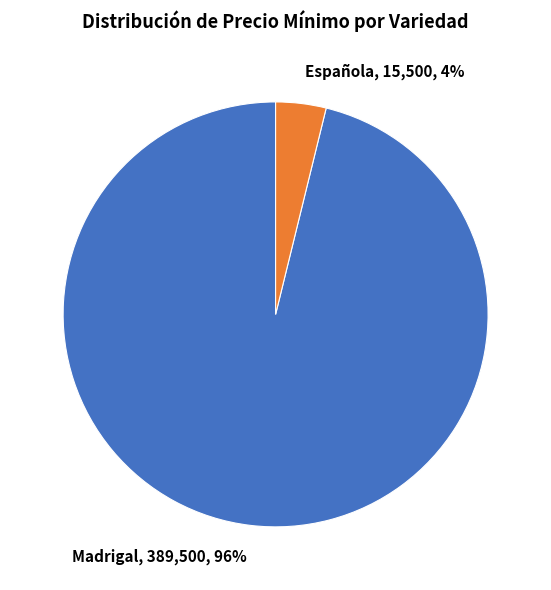

To the nearest percent, what is the difference between the largest and smallest slice percentages?

92%